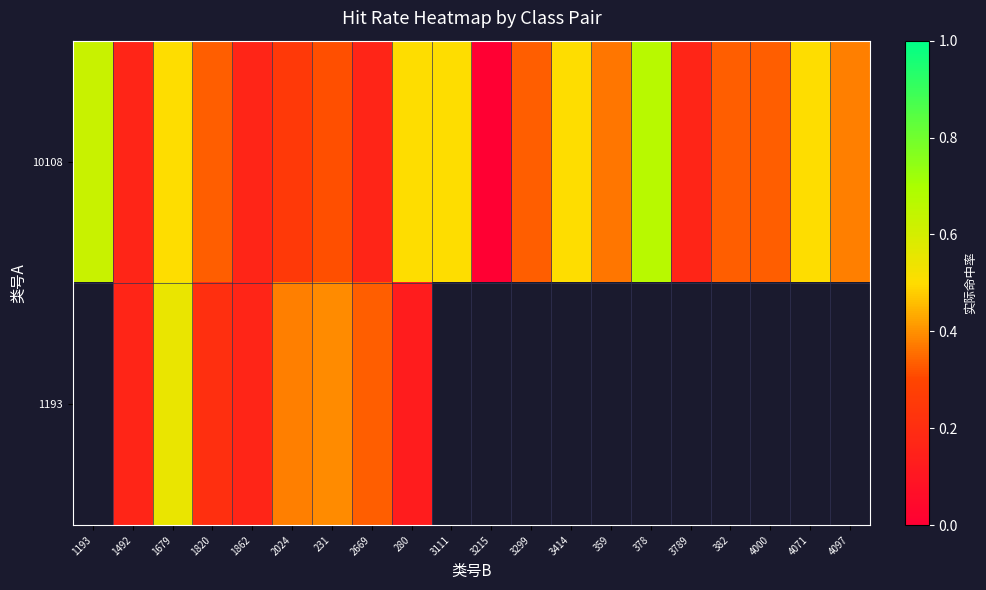

At which label is 10108 closest to 0?

3215